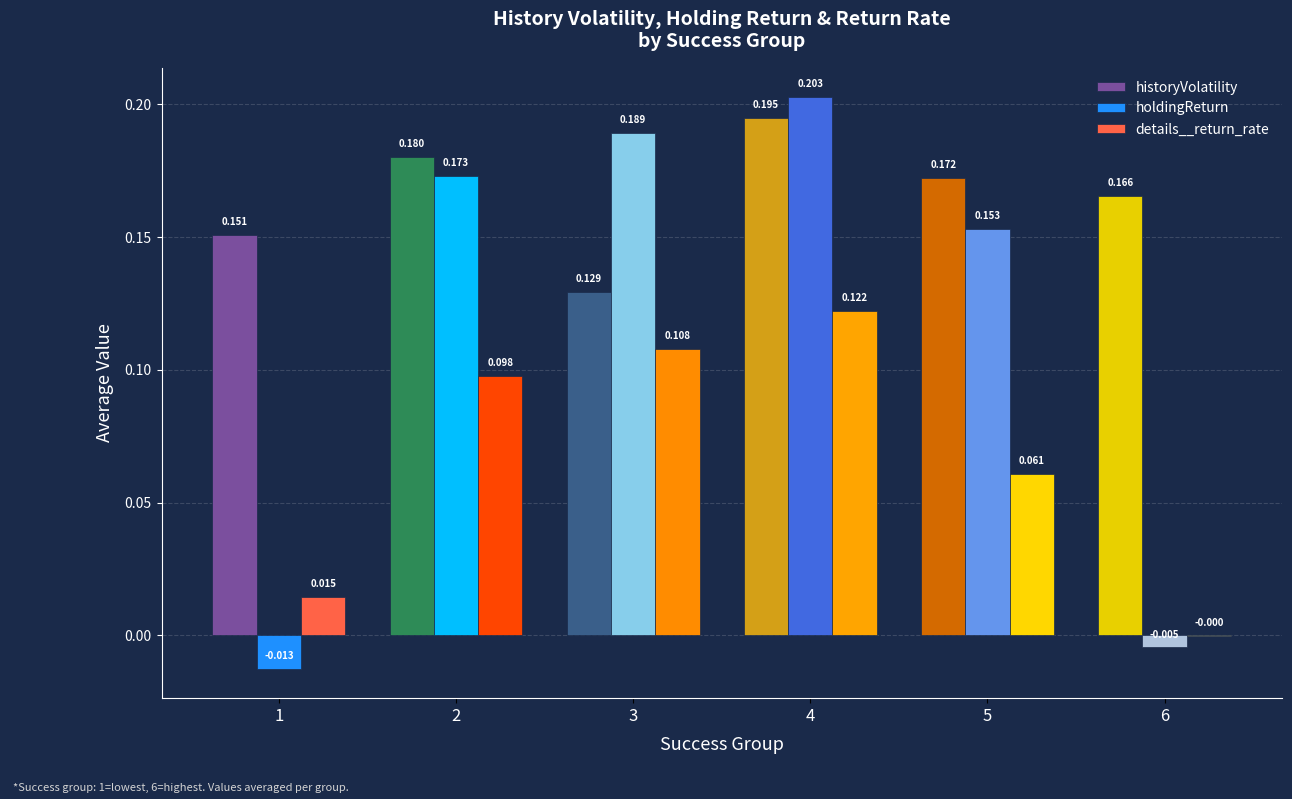

Which series changed the most between 3 and 6?

holdingReturn